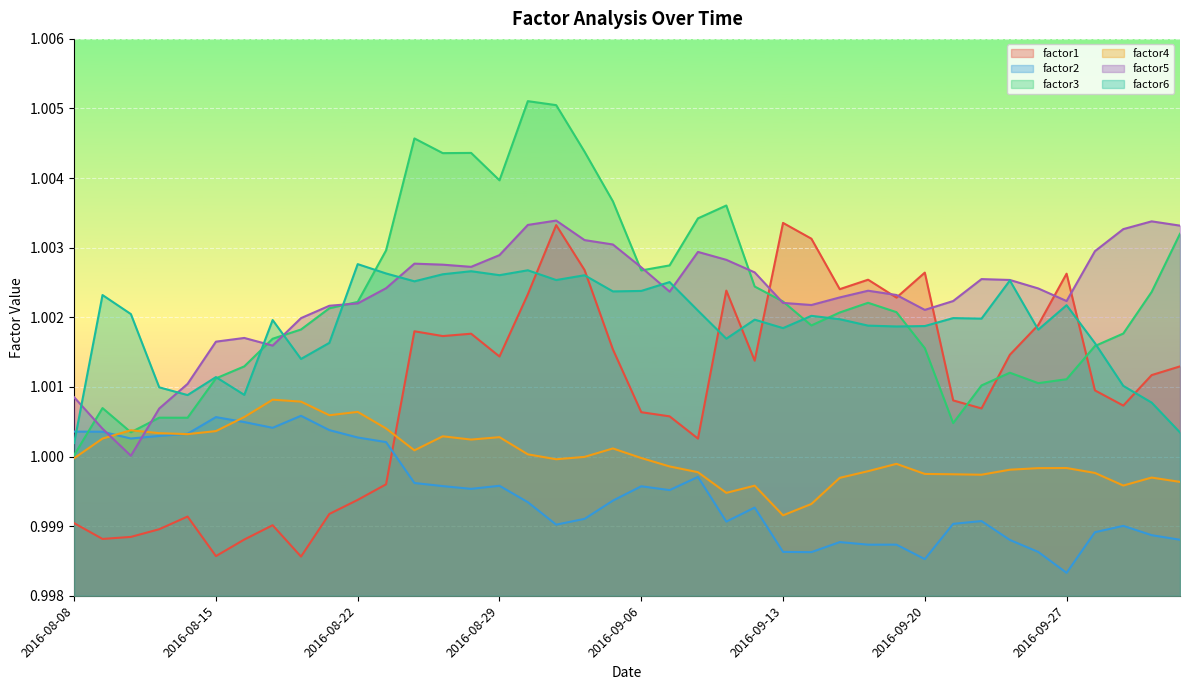

At which category does the chart reach its peak across all series?

2016-08-30